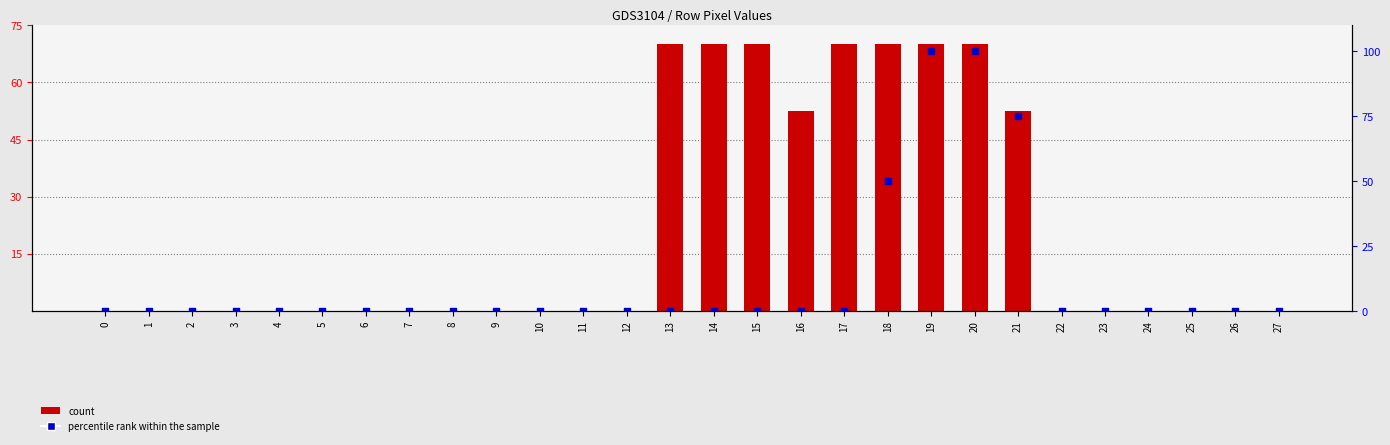

At how many categories does at least one series exceed 86?

2